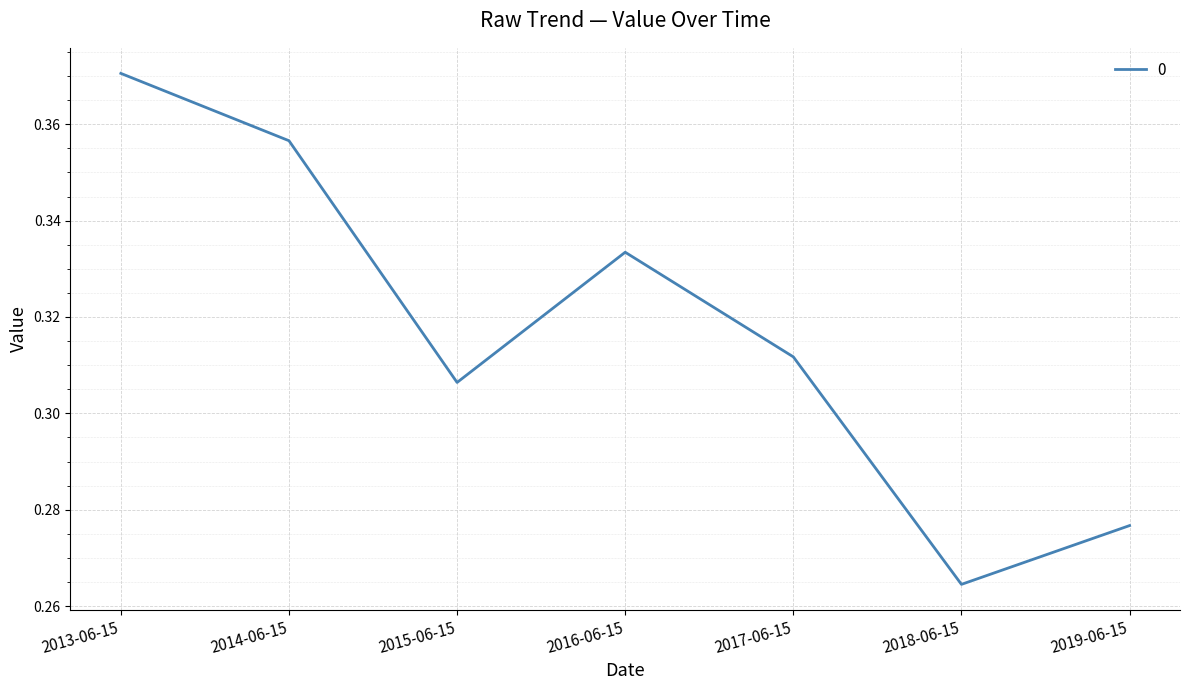

At which label is the value closest to 0?

2018-06-15